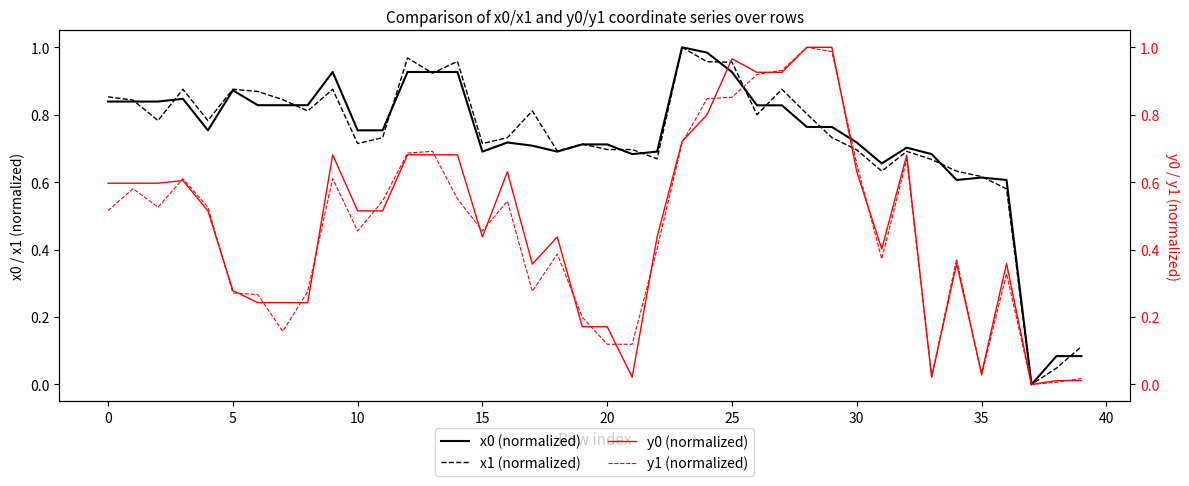

How many lines are shown in the chart?

4